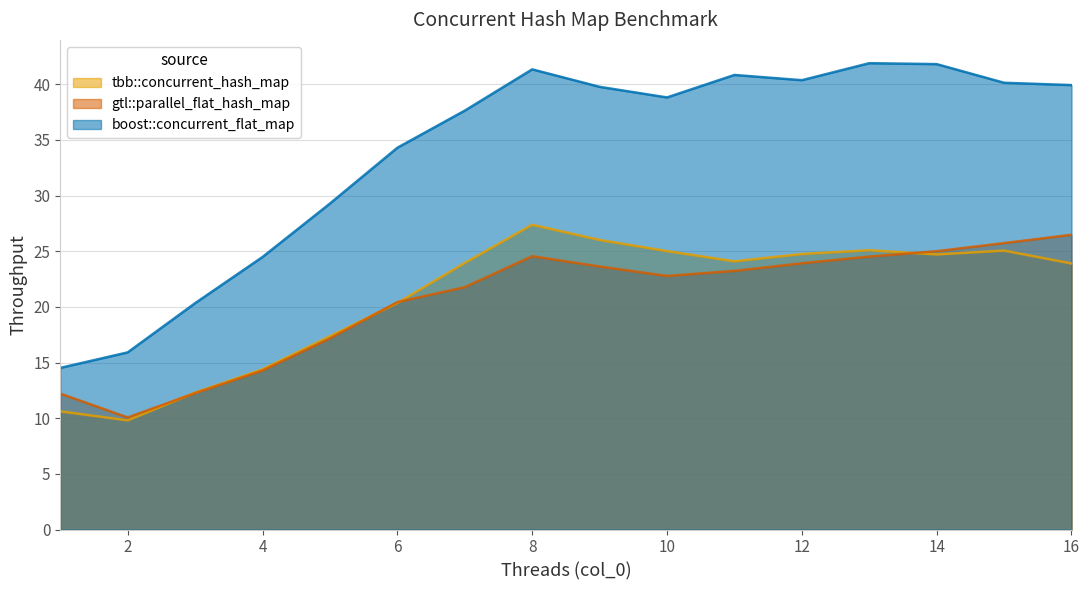

What is the sum of the gtl::parallel_flat_hash_map values at 13 and 7?

46.3